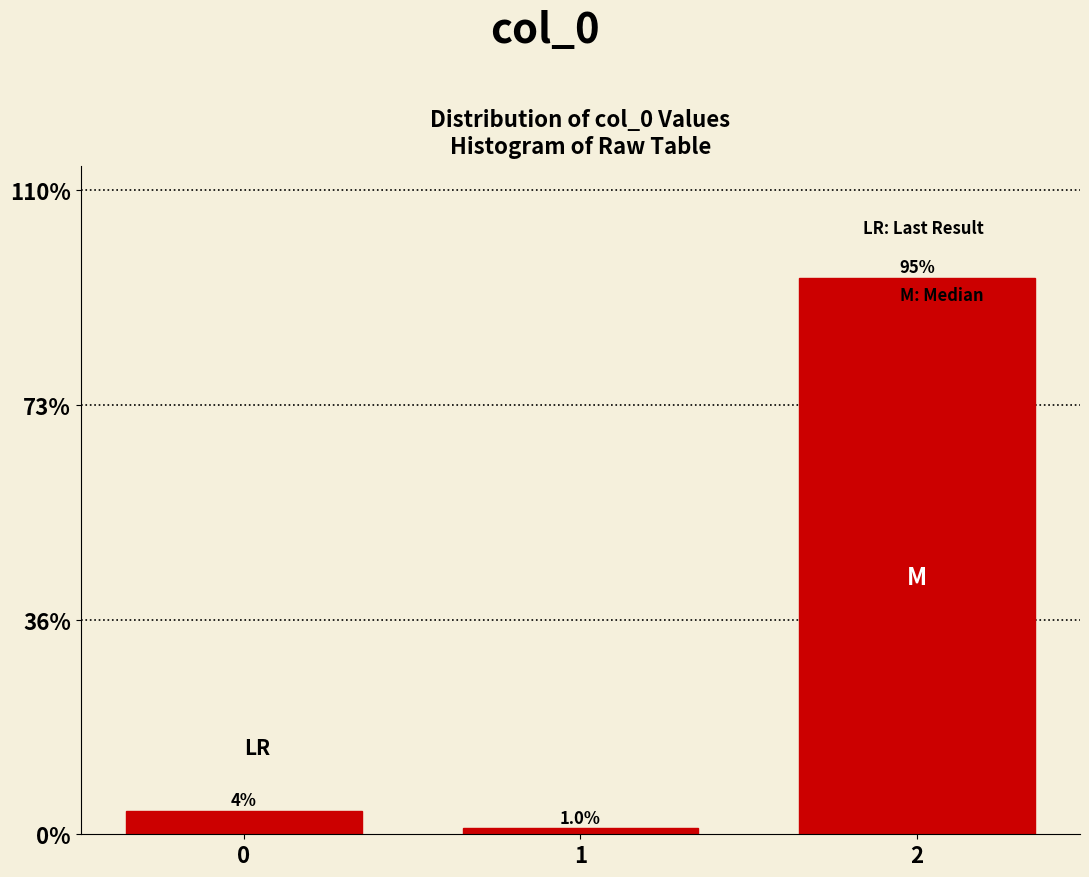

Reading left to right, what are all the values shown in this chart?

4.0	1.0	95.0